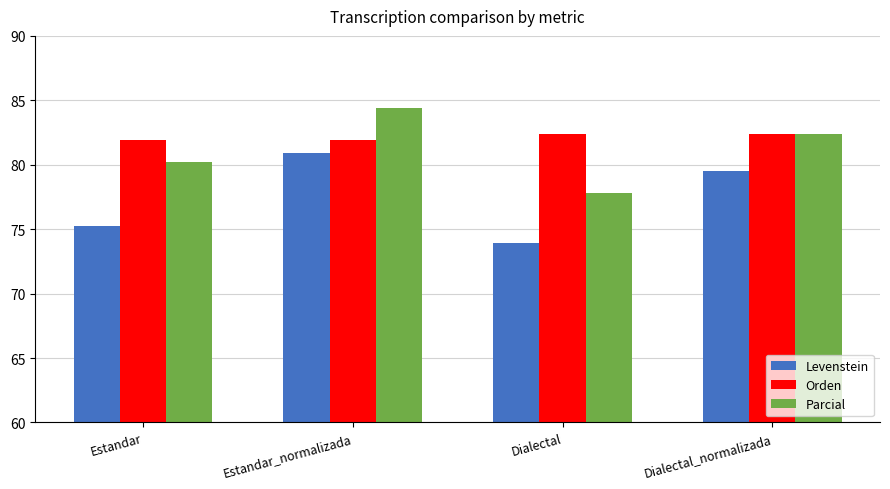

What is the label of the 4th bar from the right?

Estandar